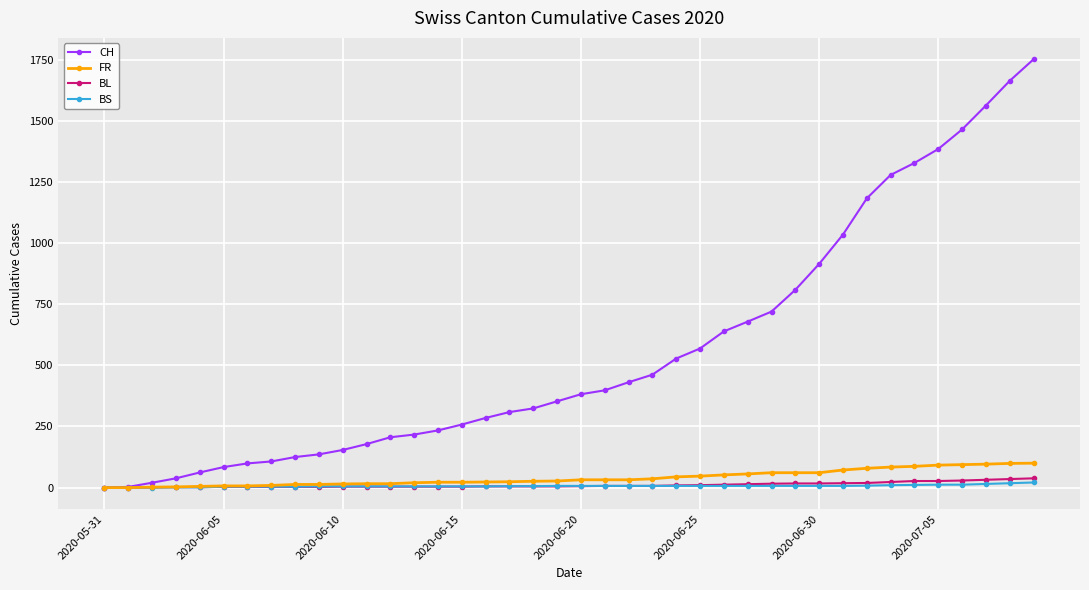

At how many categories does at least one series exceed 856?

10